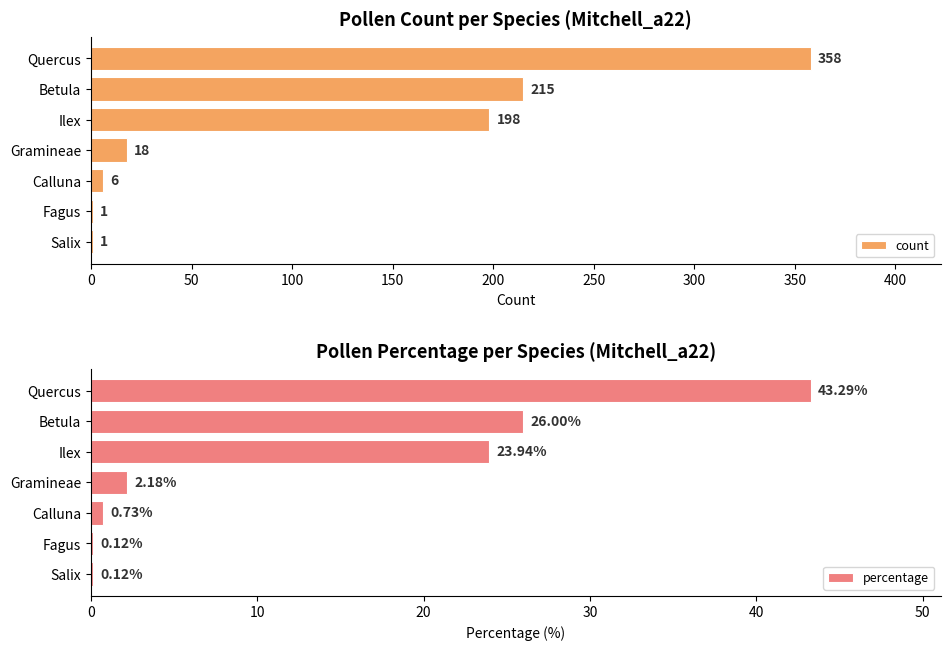

What is the sum of all percentage values?

96.4